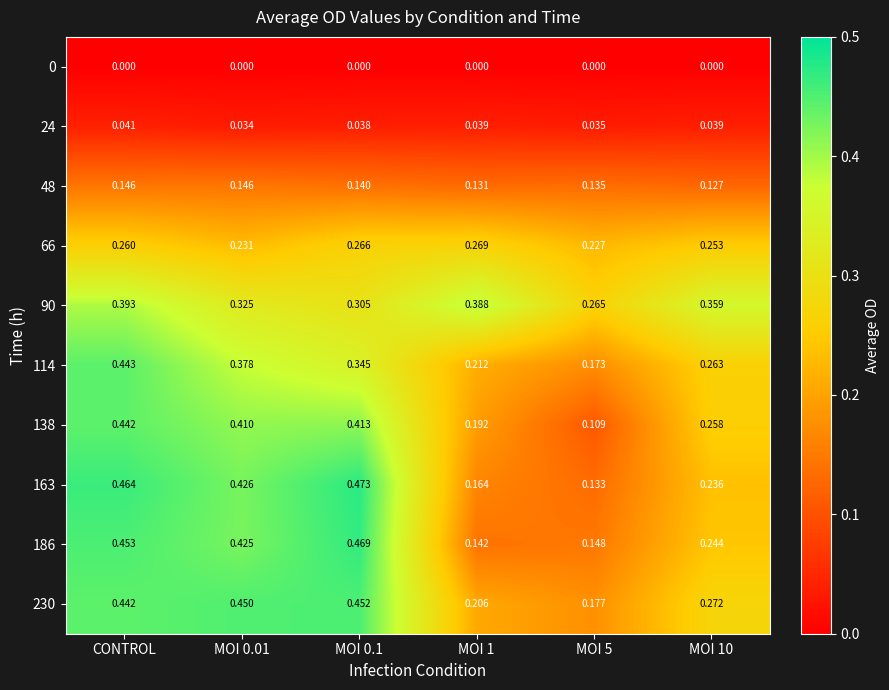

At which label does 24 reach its peak?

CONTROL